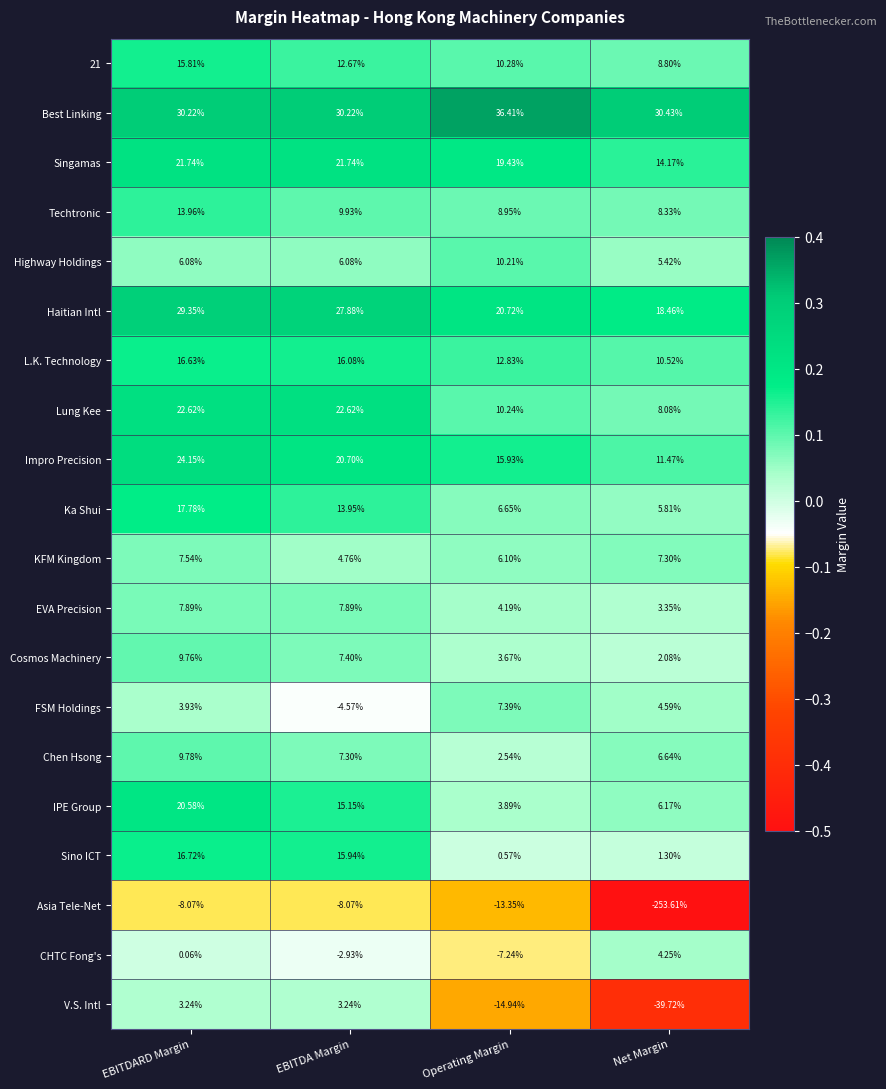

Between Operating Margin and Net Margin, which series saw the biggest shift?

Asia Tele-Net